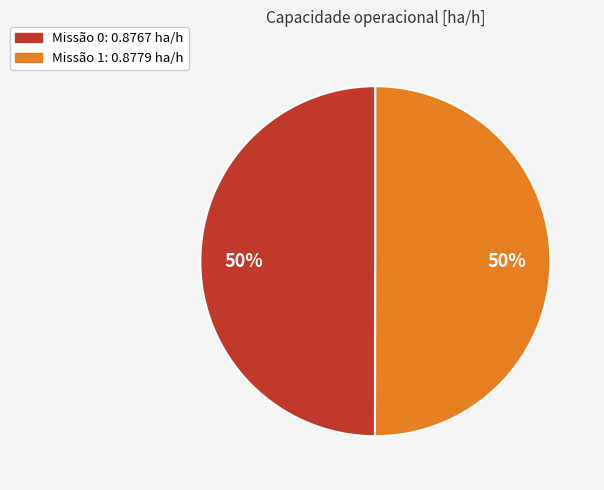

To the nearest percent, what is the average slice percentage?

50%